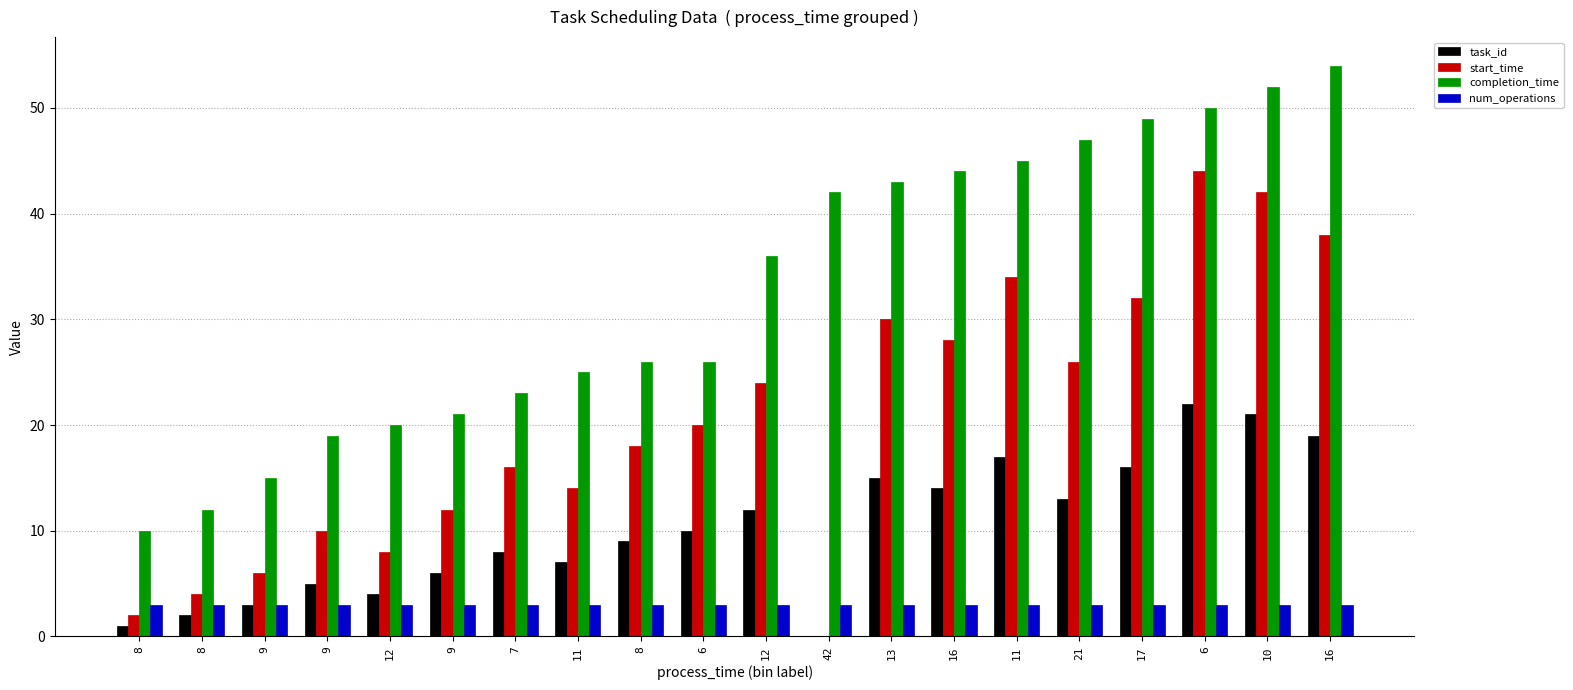

How many series are shown in this chart?

4